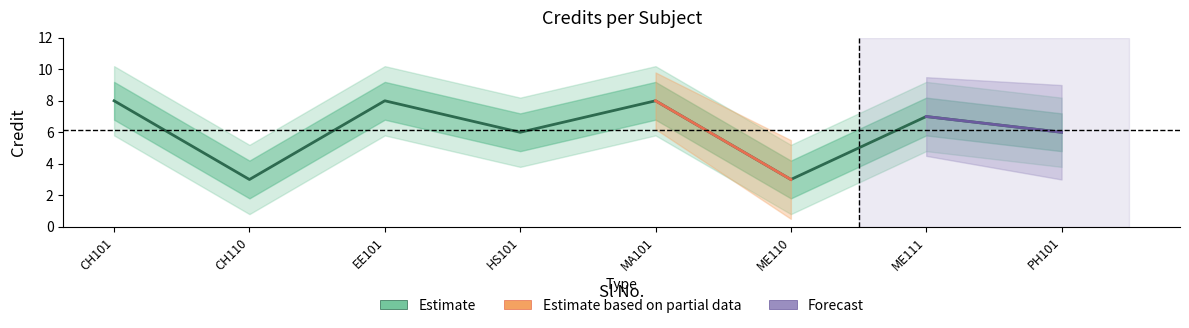

The chart shows a value of 8 at HS101. True or false?

False